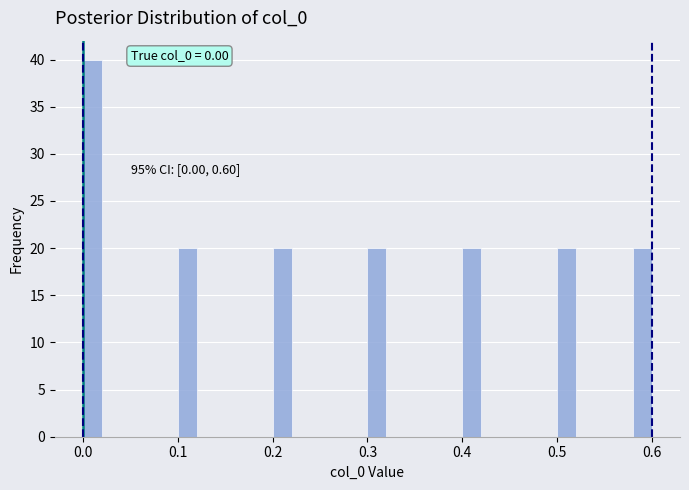

Read against the x-axis, roughly where is the centre of the tallest bar?

0.01